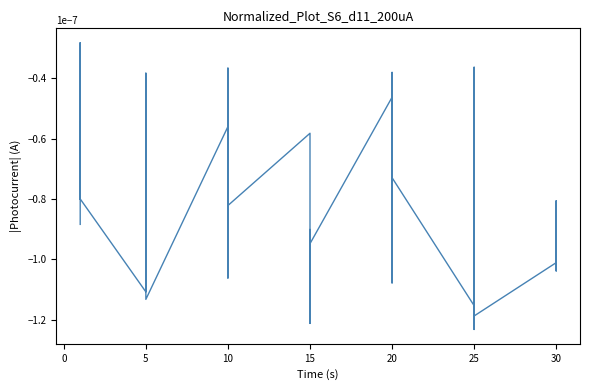

How many lines are shown in the chart?

1